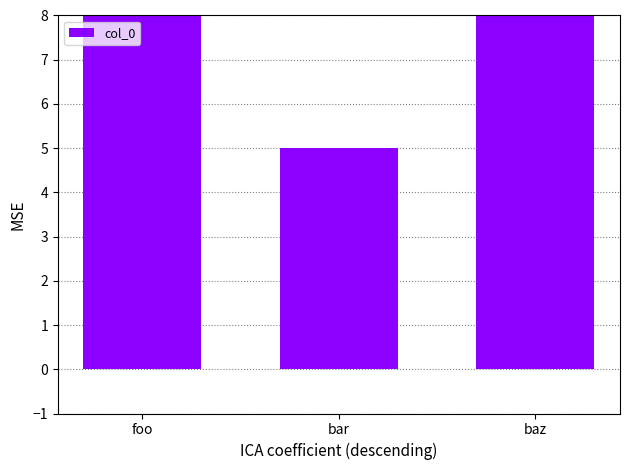

List the labels in order of value, largest first.

foo, baz, bar